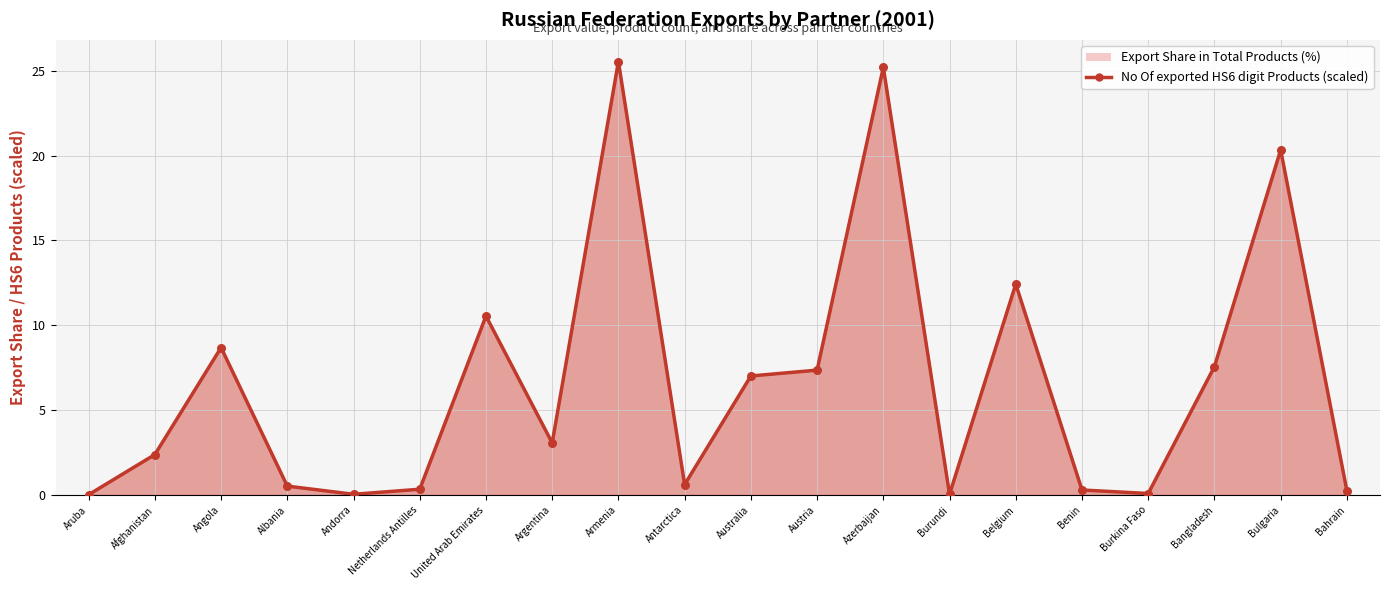

What are all the series names shown in the legend?

No Of exported HS6 digit Products, Export Share in Total Products (%)